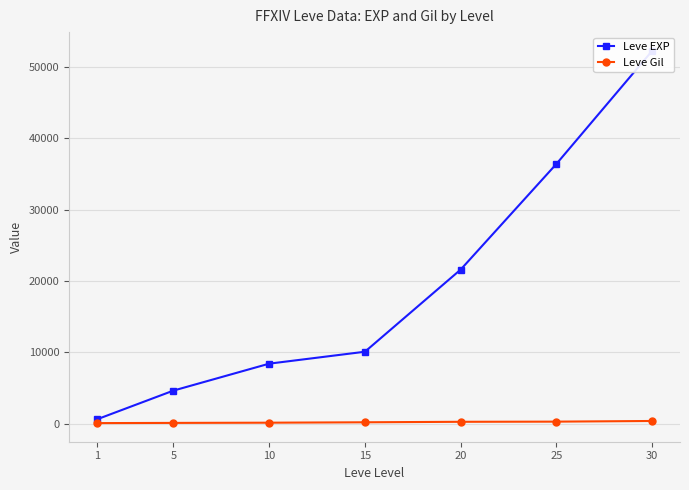

Rank the series by their maximum value, from highest to lowest.

Leve EXP, Leve Gil